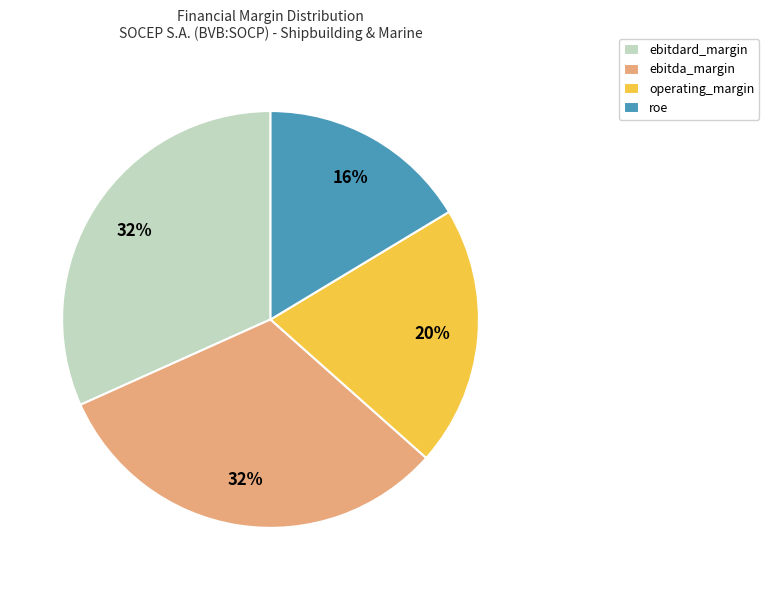

Is ebitda_margin the majority of the pie?

No